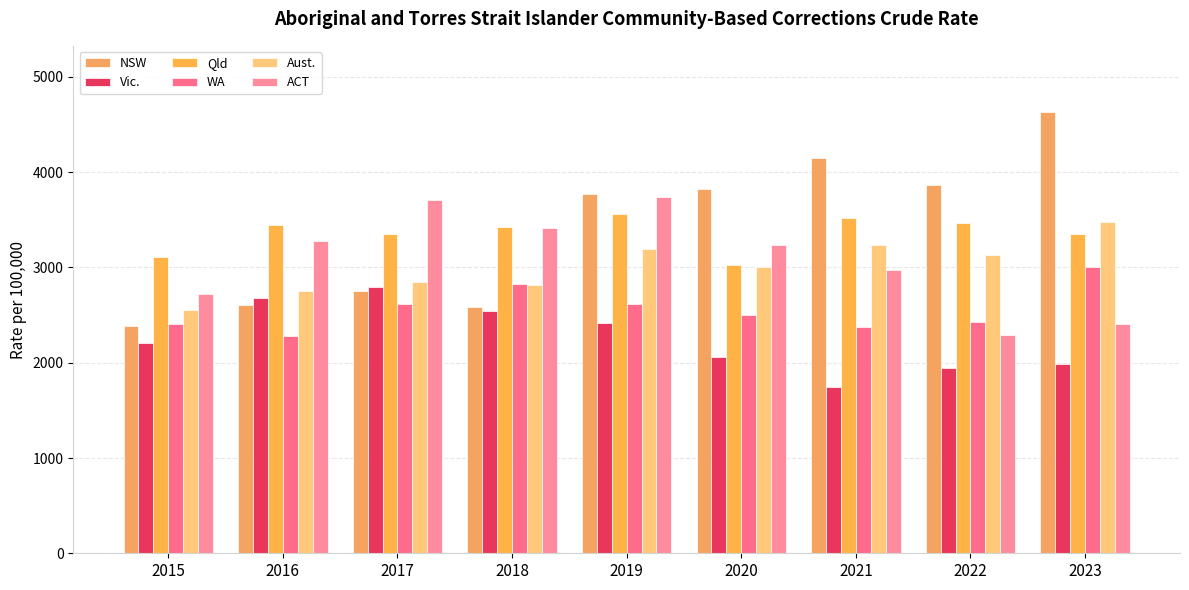

How many data points in Vic. are above 2211?

5